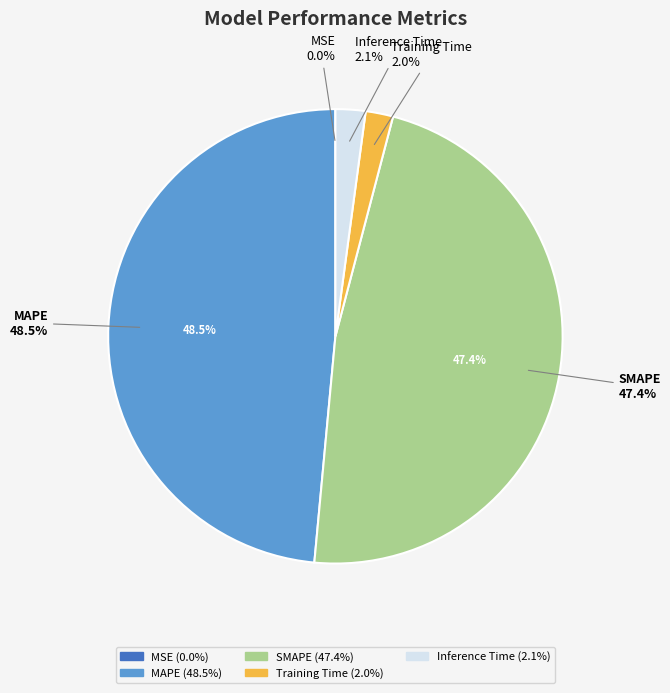

Is Training Time the majority of the pie?

No